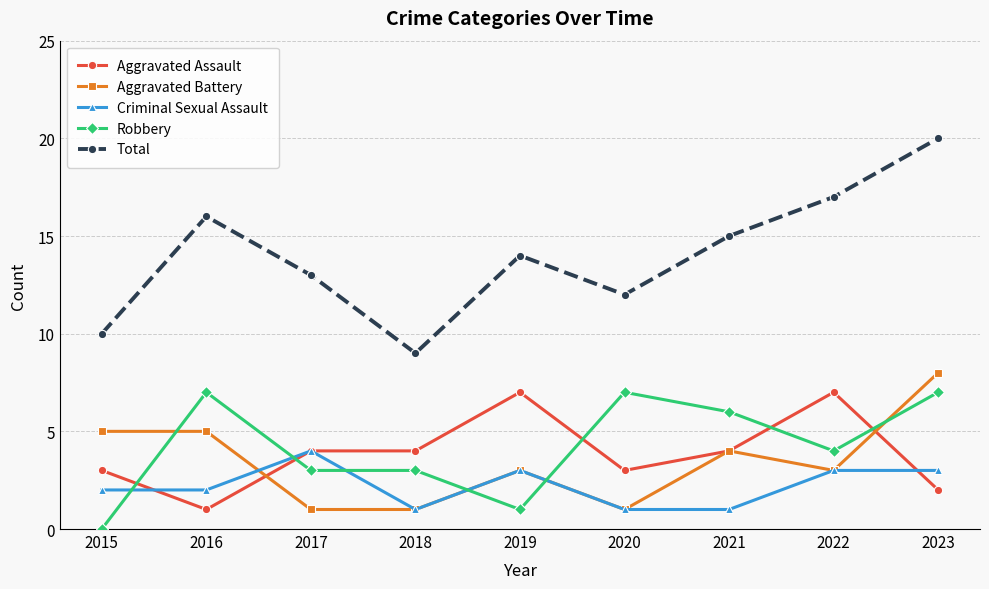

How many distinct data groups are displayed?

5